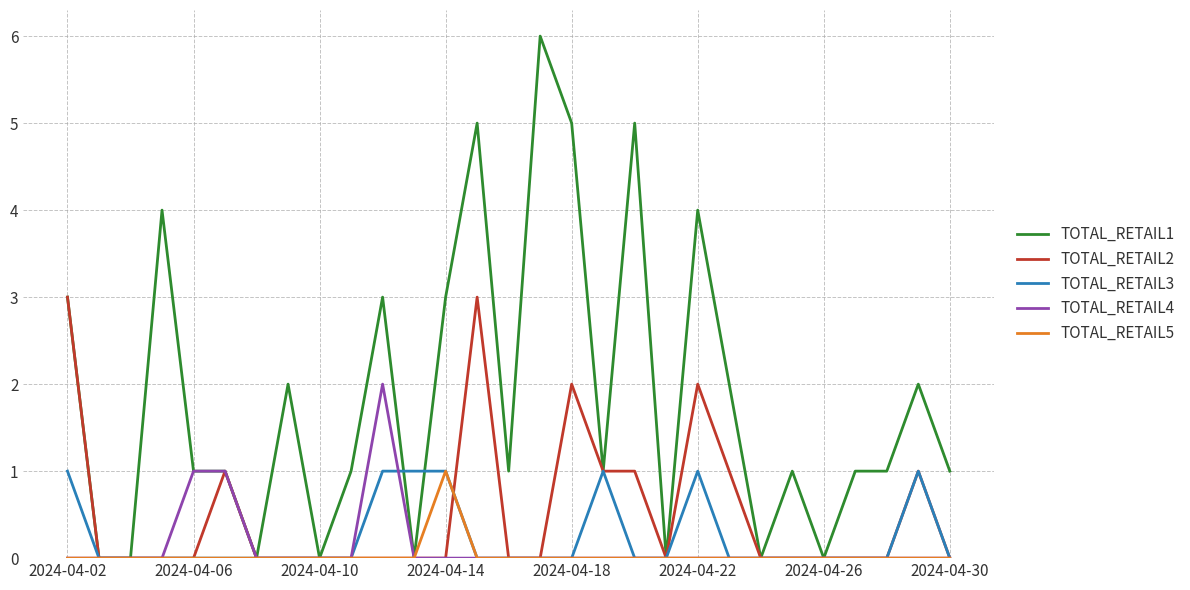

Which series has the largest total across all categories?

TOTAL_RETAIL1